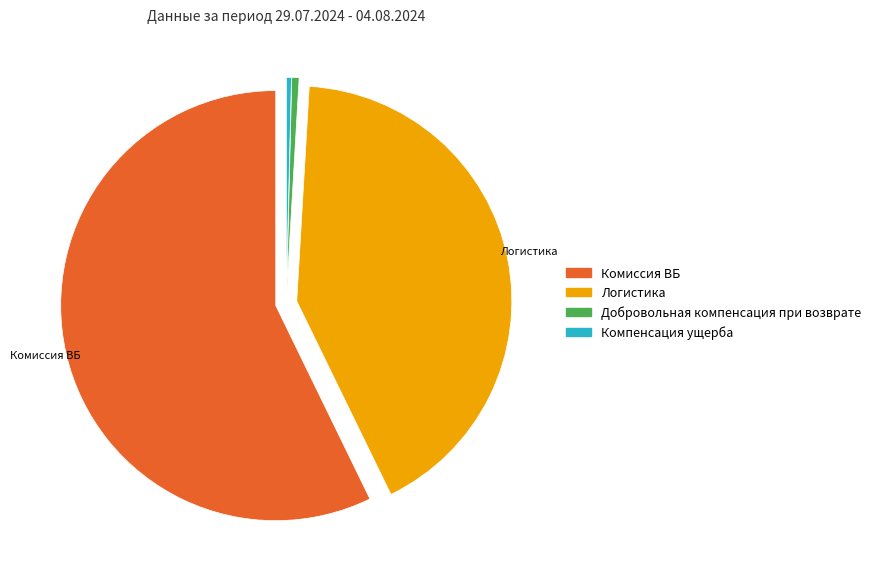

What is the majority slice?

Комиссия ВБ